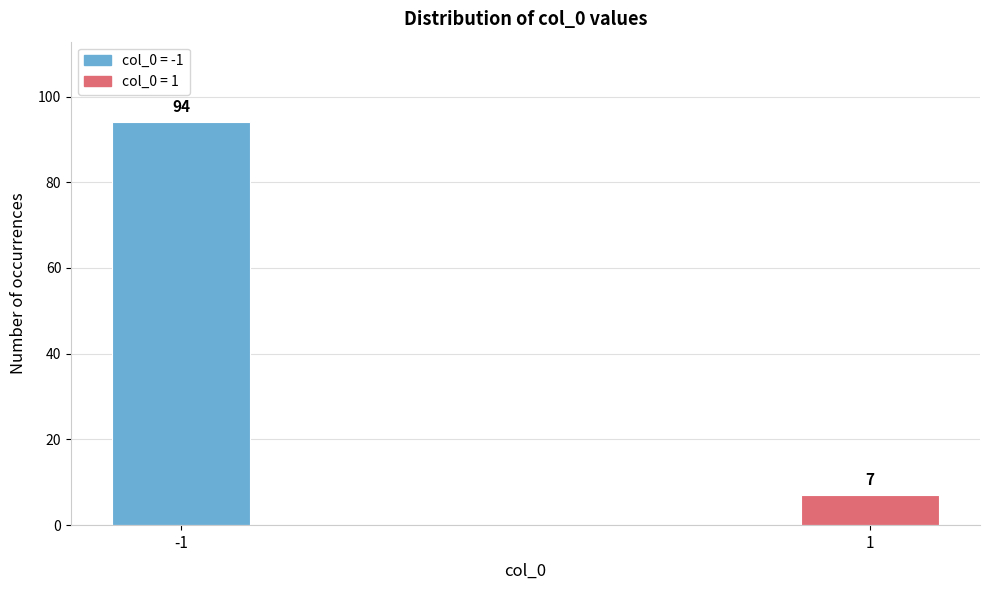

Reading left to right, list all the values displayed in this chart.

94	7